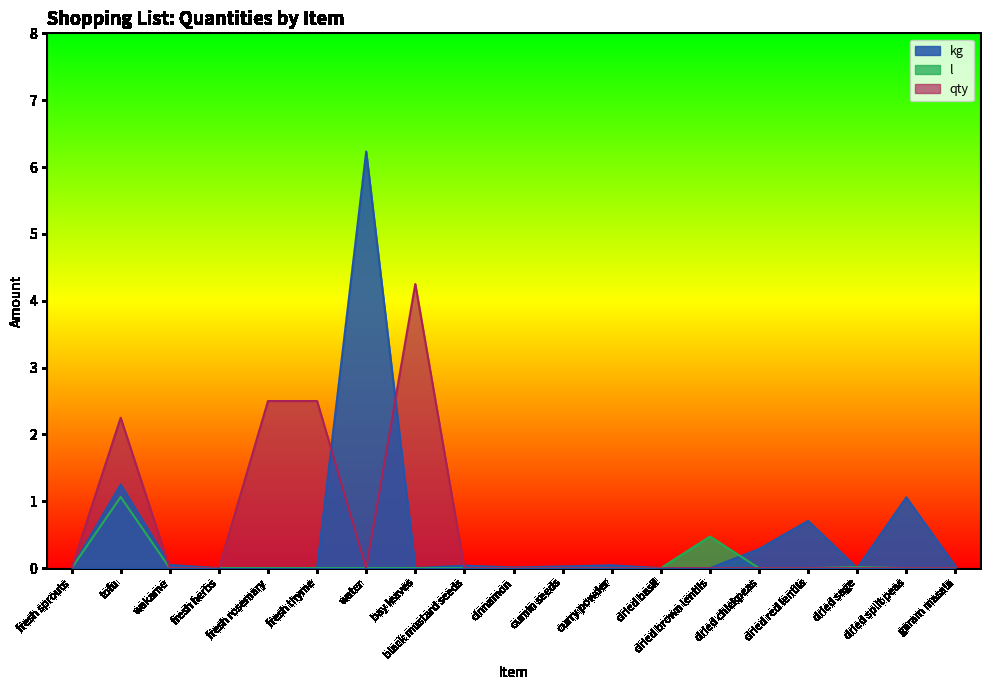

At which category is the sum across all series the highest?

water